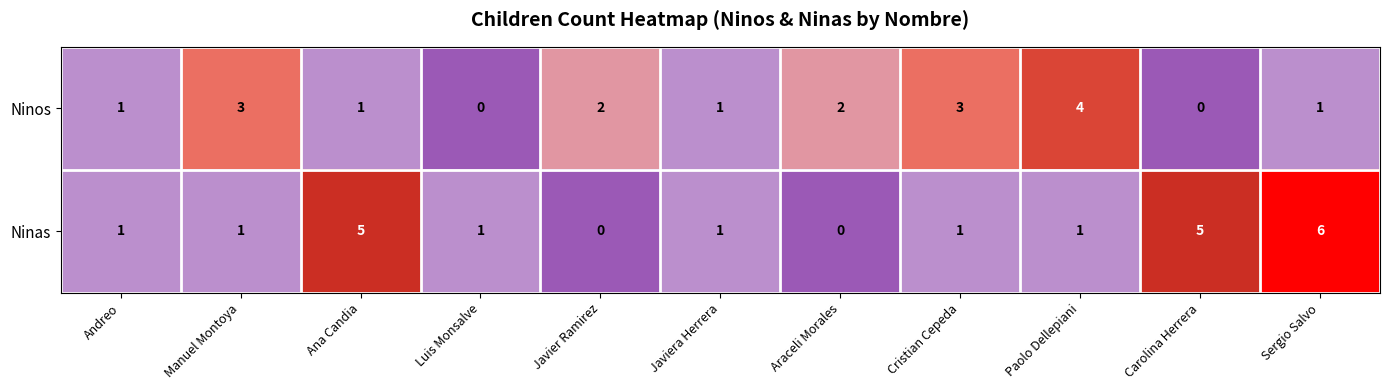

Which series has the largest total across all categories?

Ninas